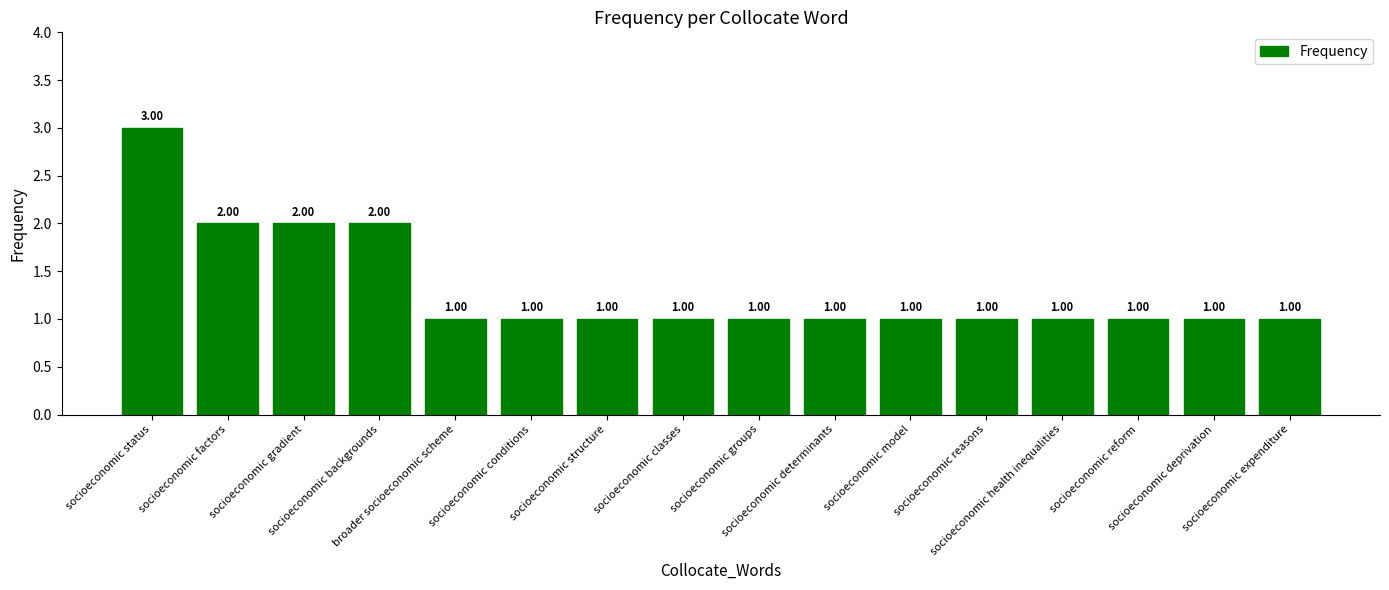

What is the difference between the second highest and minimum values?

1